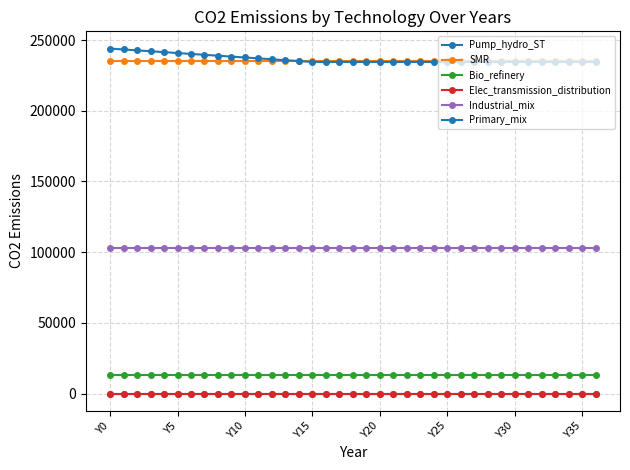

Which category has the highest value in the Pump_hydro_ST series?

Y0